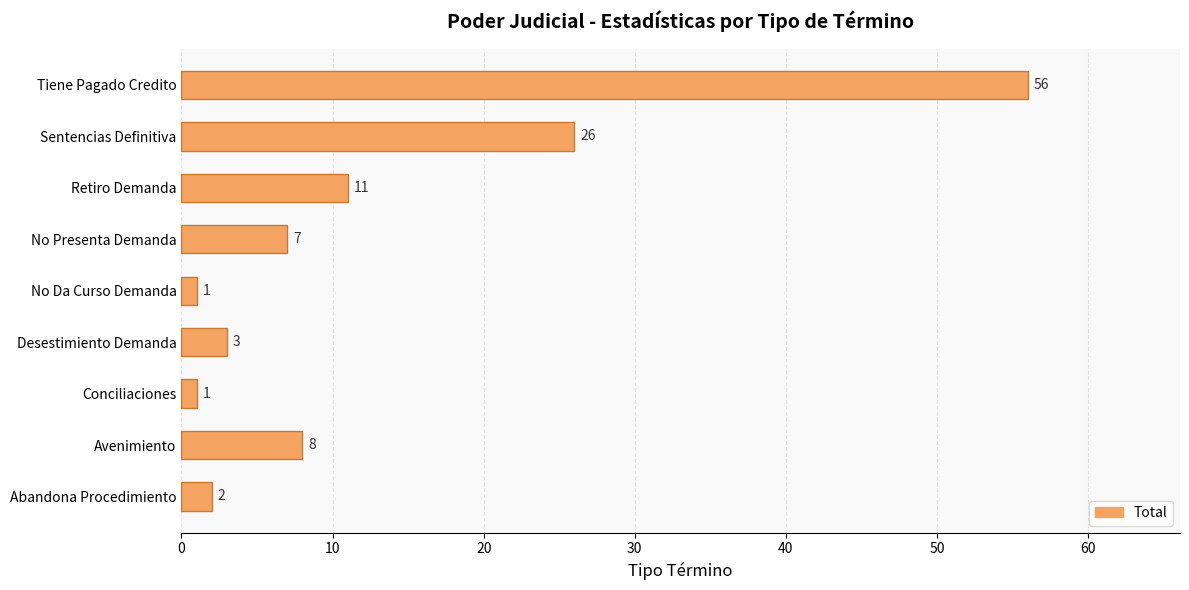

At which category does the chart reach its peak across all series?

Tiene Pagado Credito